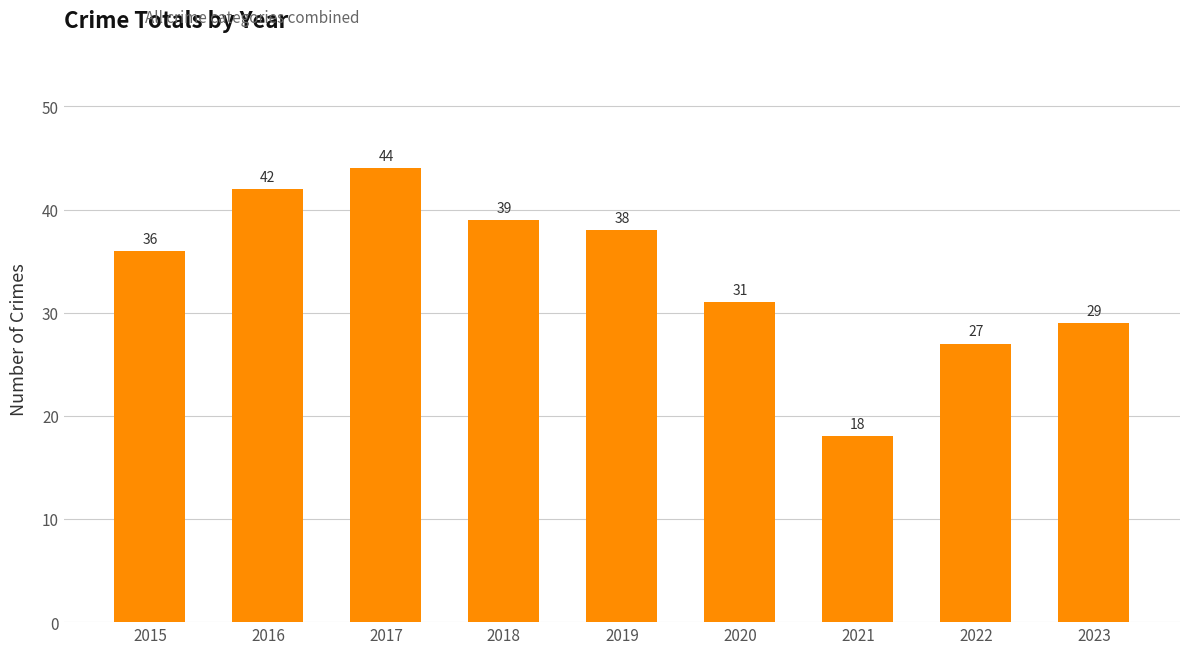

What is the sum of the values at 2015 and 2018?

75